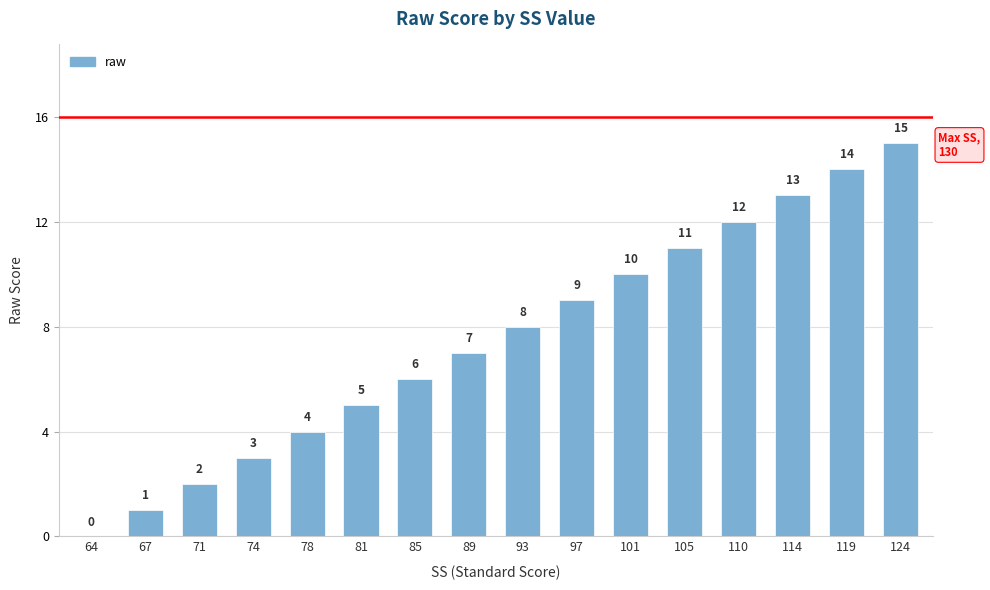

The value at 89 is 7. True or false?

True